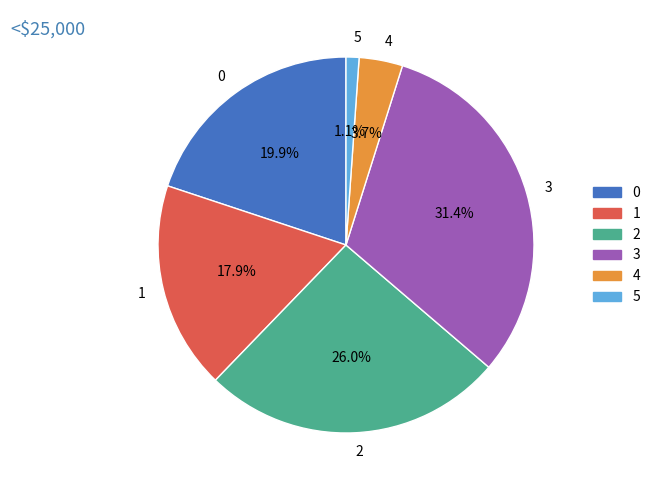

To the nearest percent, what is the difference between the 4 and 2 slice percentages?

22%